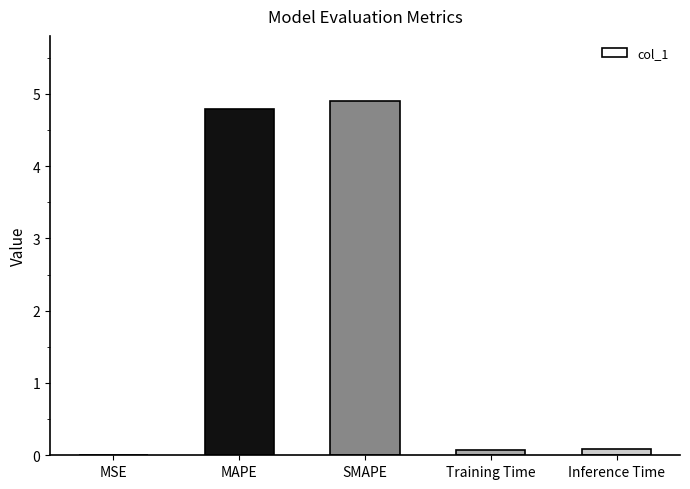

The value at SMAPE is 2.3. True or false?

False